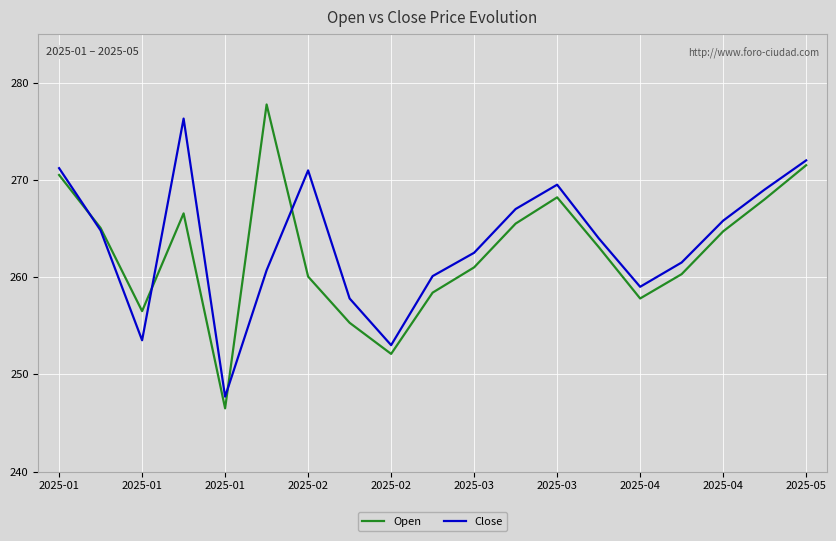

Reading right to left, extract all data points from this chart.

Open: 271.5	268.0	264.7	260.3	257.8	263.1	268.2	265.5	261.0	258.4	252.1	255.3	260.1	277.8	246.5	266.6	256.5	265.1	270.5
Close: 272.0	269.0	265.8	261.5	259.0	264.0	269.5	267.0	262.5	260.1	253.0	257.8	271.0	260.7	247.7	276.3	253.5	264.8	271.2